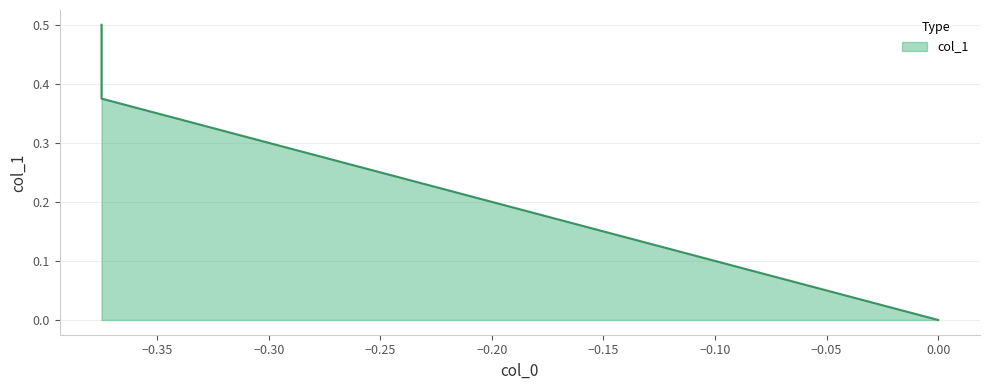

Count the number of data series in this chart.

1